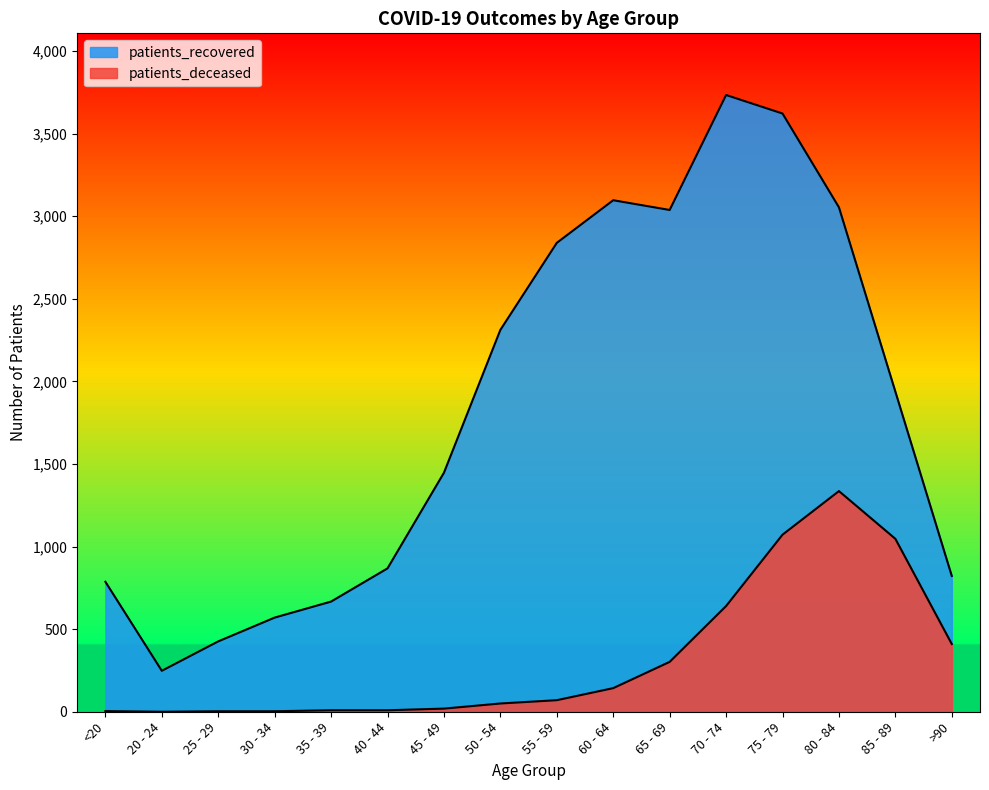

True or false: patients_deceased and patients_recovered intersect in this chart.

False